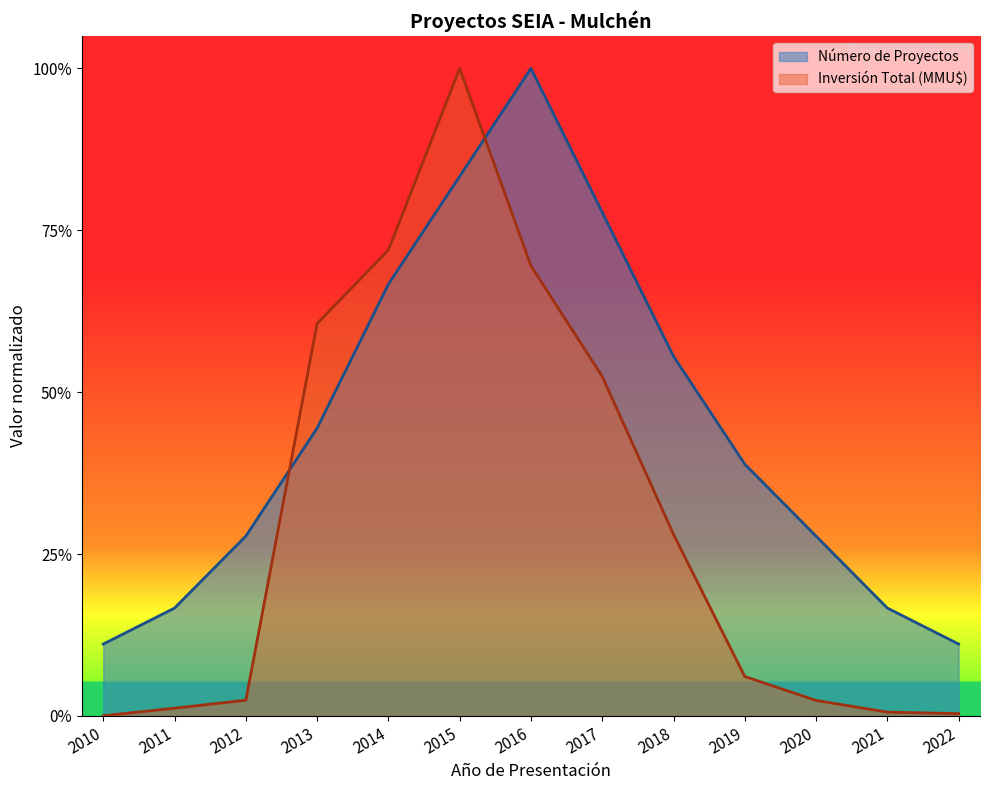

What are all the series names shown in the legend?

Número de Proyectos, Inversión Total (MMU$)